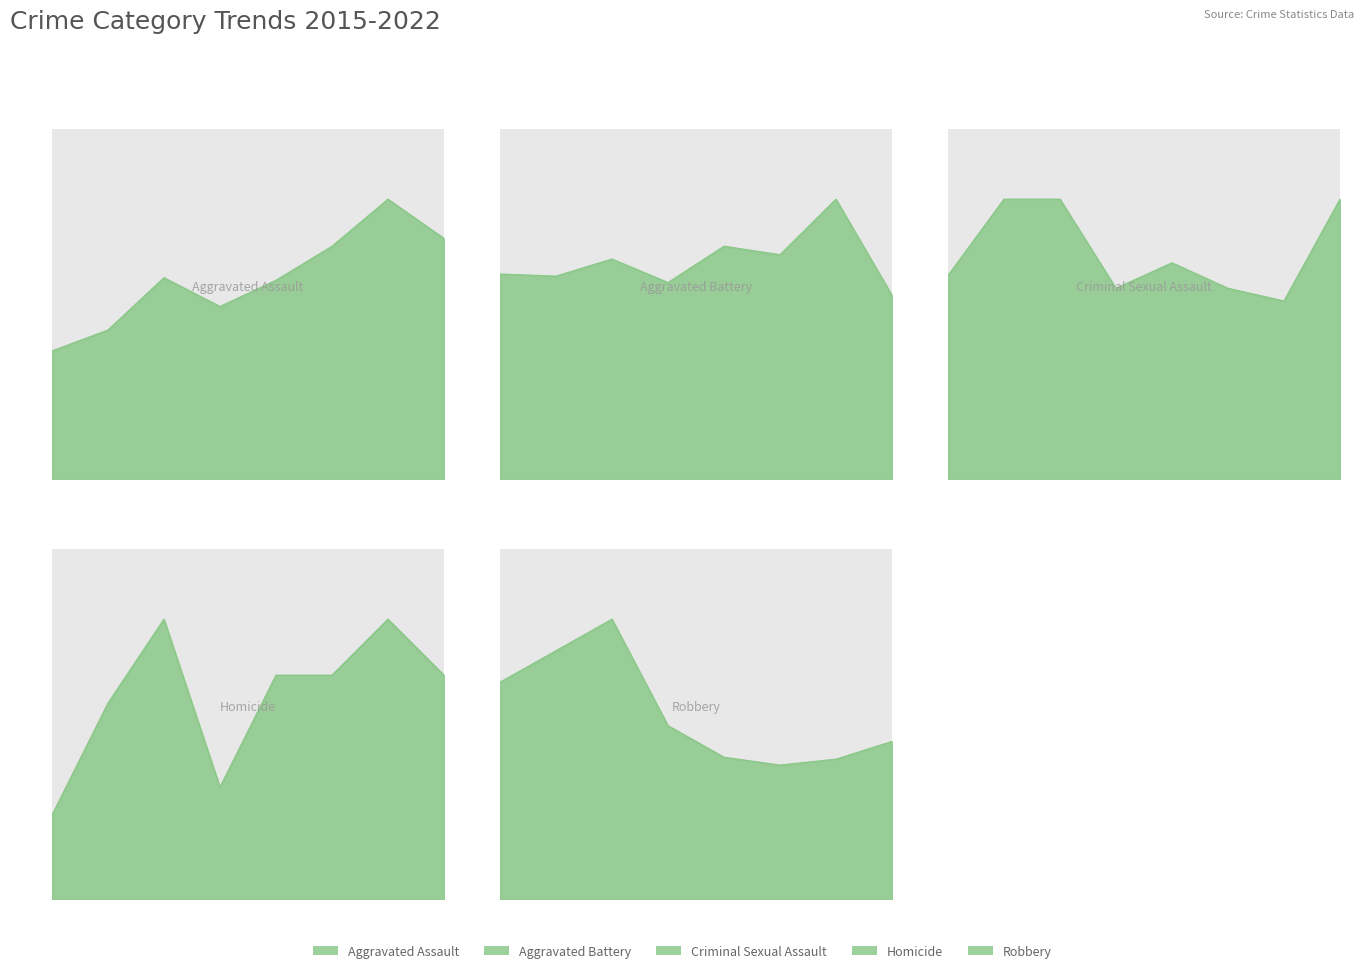

What is the sum of all Aggravated Assault values?

613